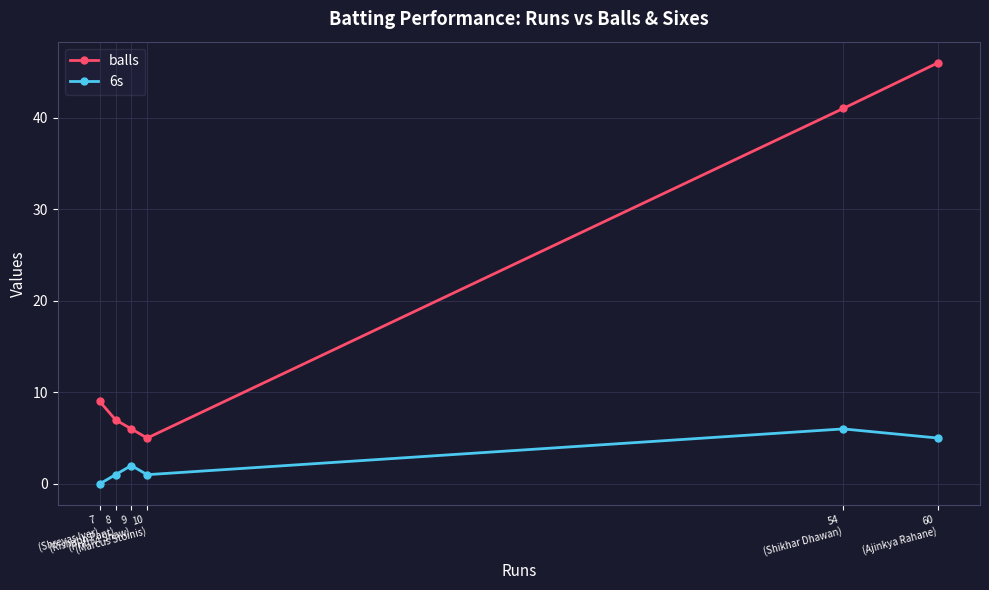

Which category has the lowest value across all series?

7
(Shreyas Iyer)